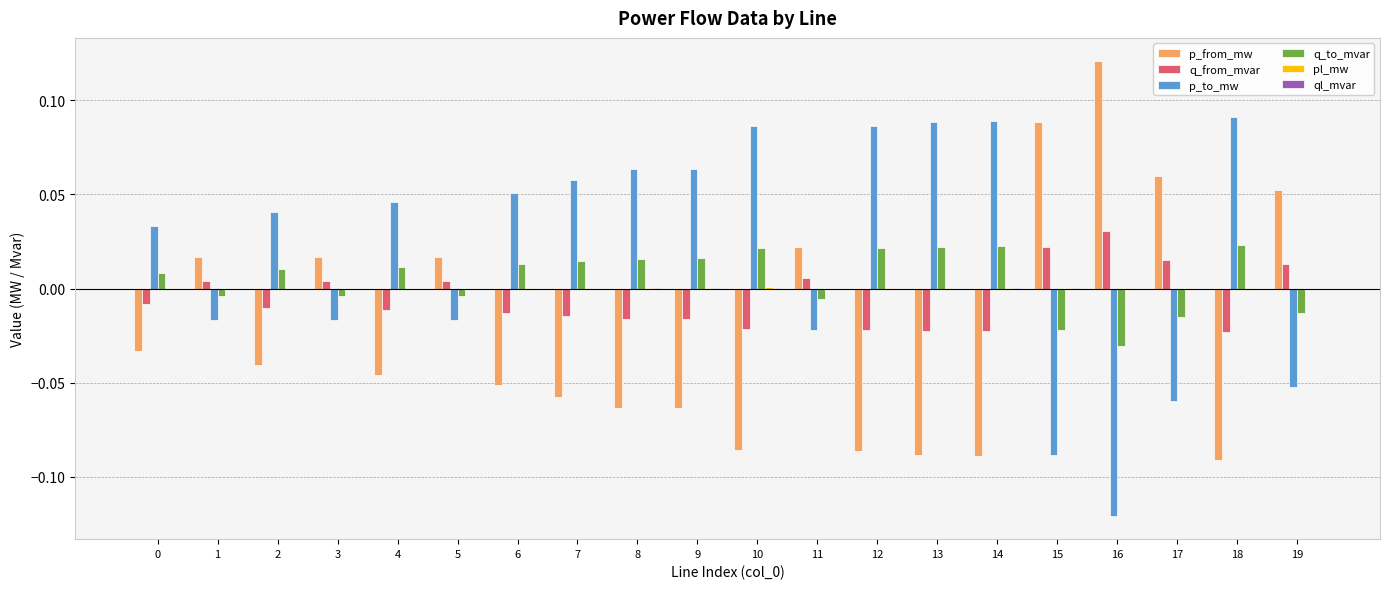

What is the sum of all p_to_mw values?

0.4